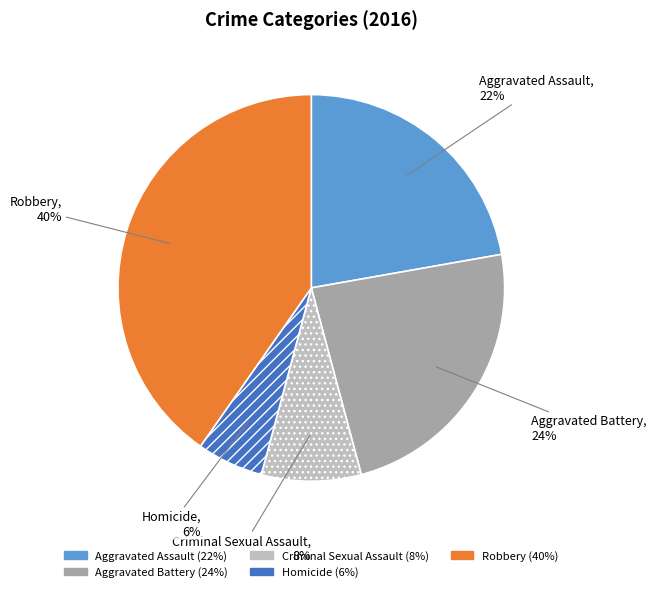

Do Aggravated Assault and Robbery together represent more than half of the pie?

Yes